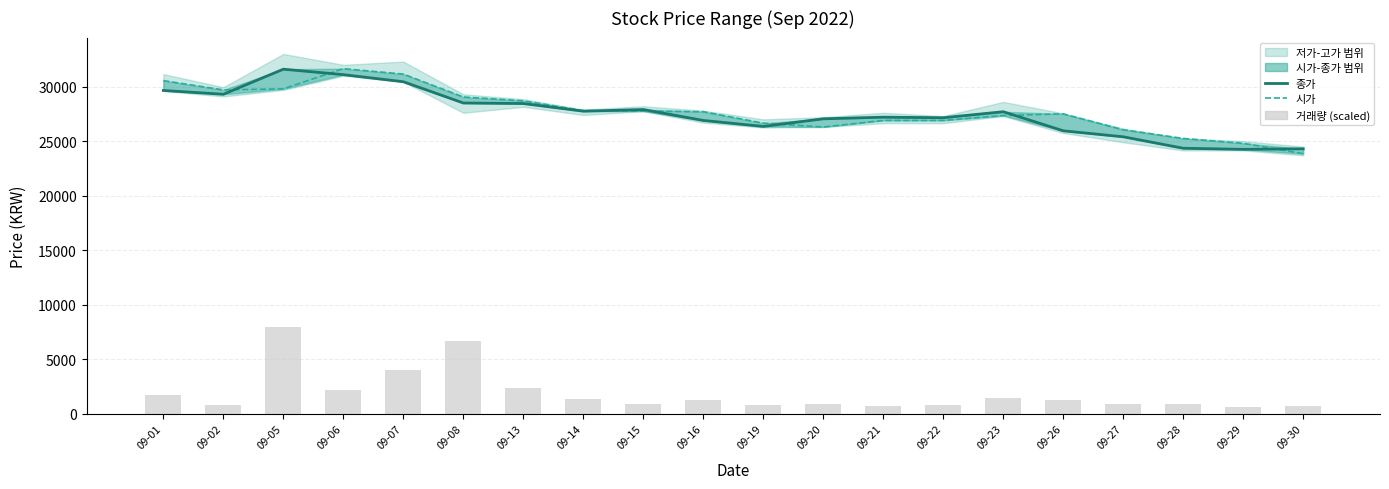

Where is 종가 nearest to the value 27925?

09-15